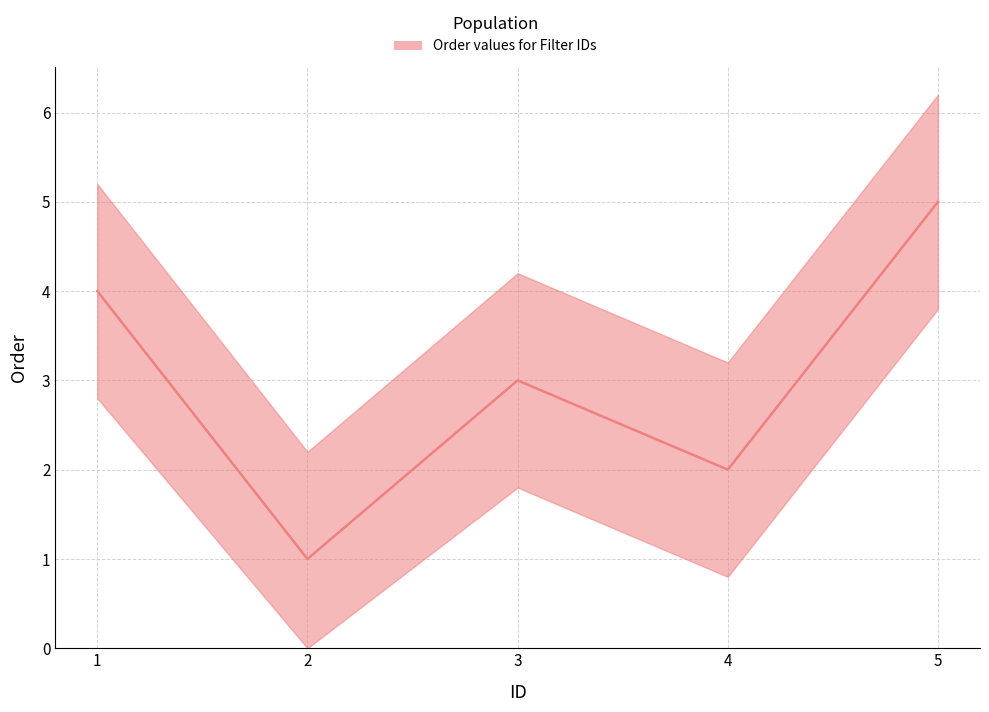

Does the chart display data point markers on the line(s)?

No